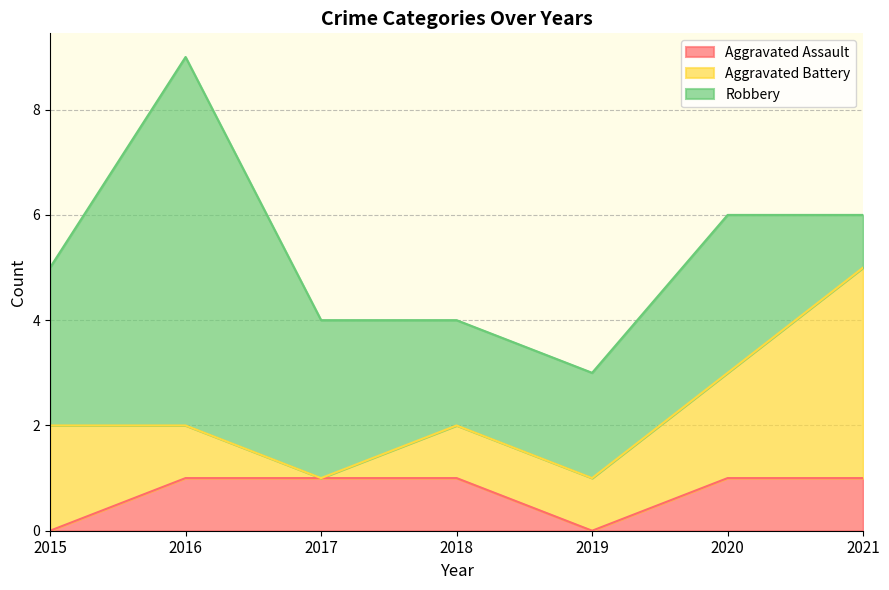

What is the sum of all Robbery values?

21